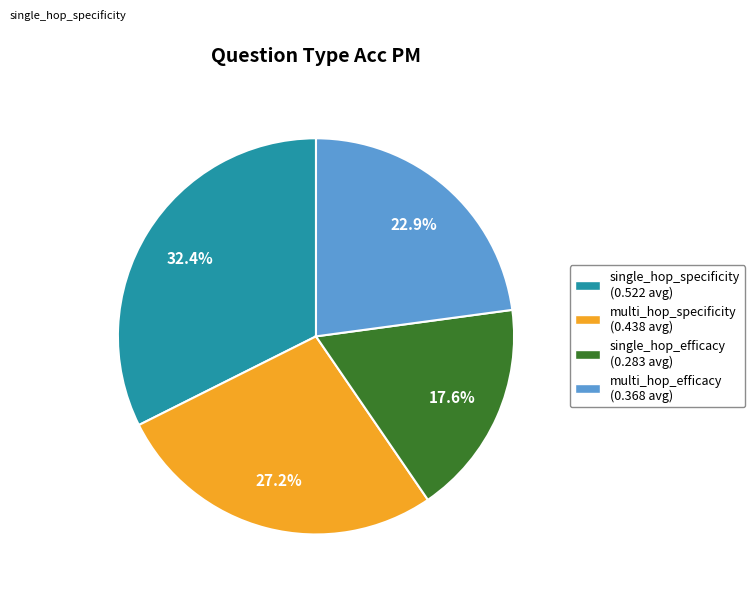

How many slices are in this pie chart?

4